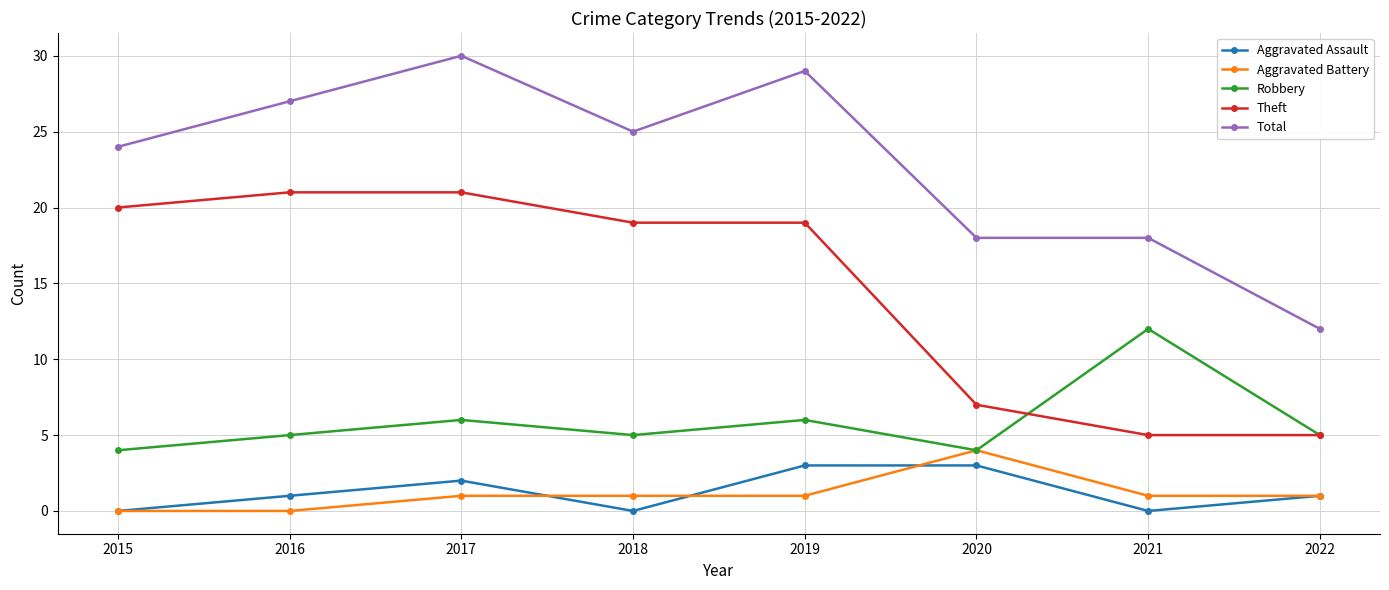

True or false: Aggravated Battery and Theft intersect in this chart.

False